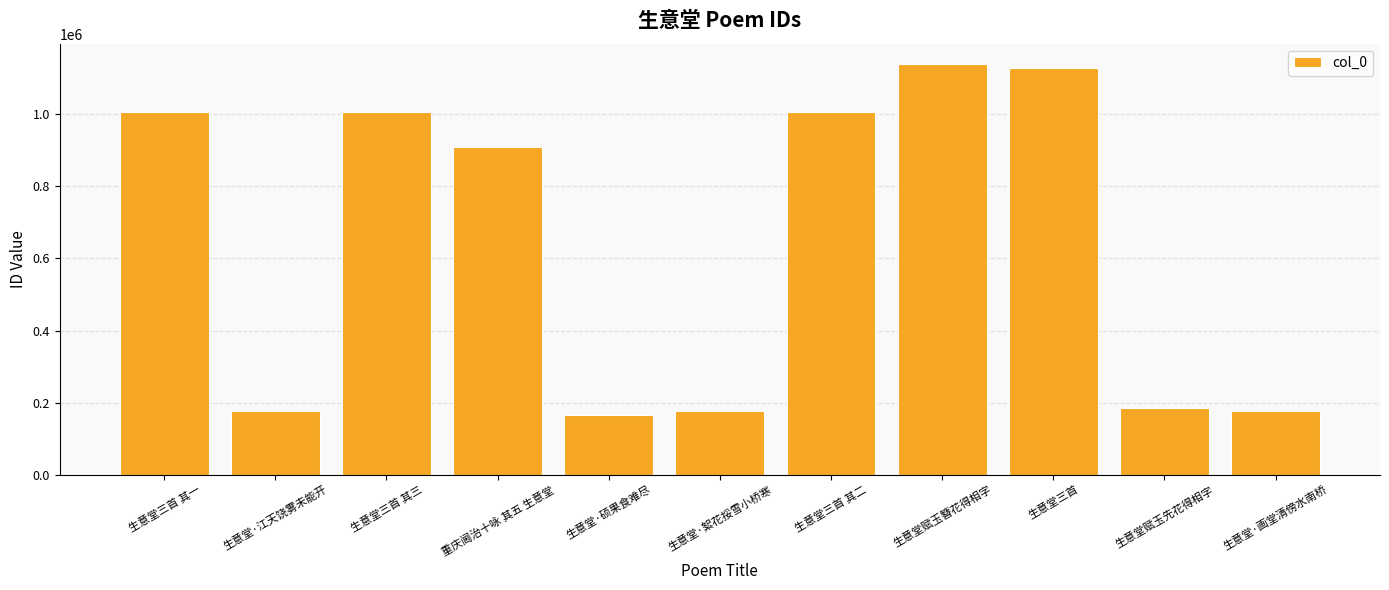

Count the number of data series in this chart.

1